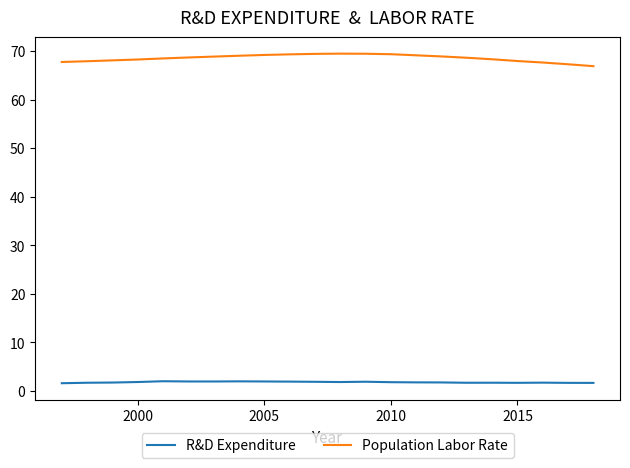

What is the maximum value for Population Labor Rate?

69.5